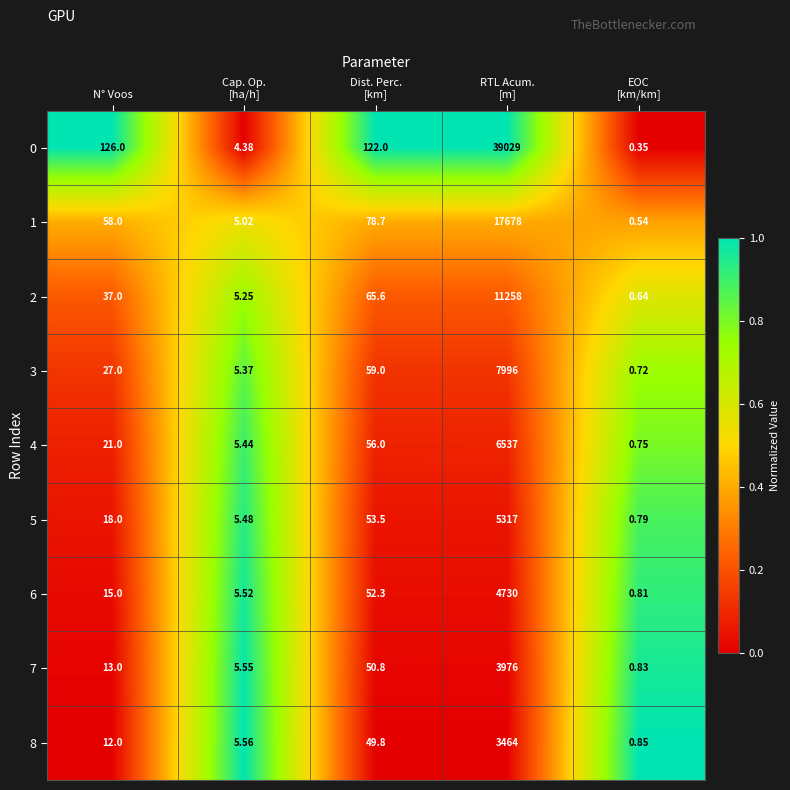

At which label is 0 closest to 19514?

N° Voos